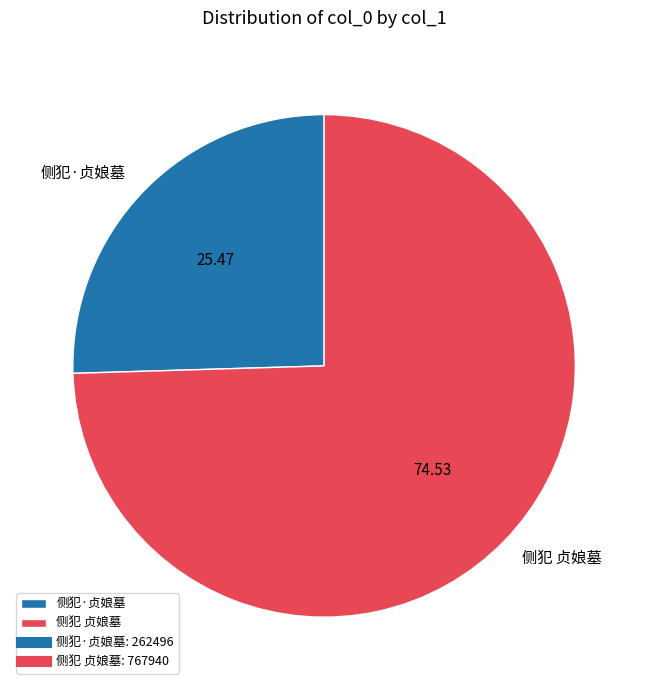

What is the smallest slice in the pie chart?

侧犯·贞娘墓